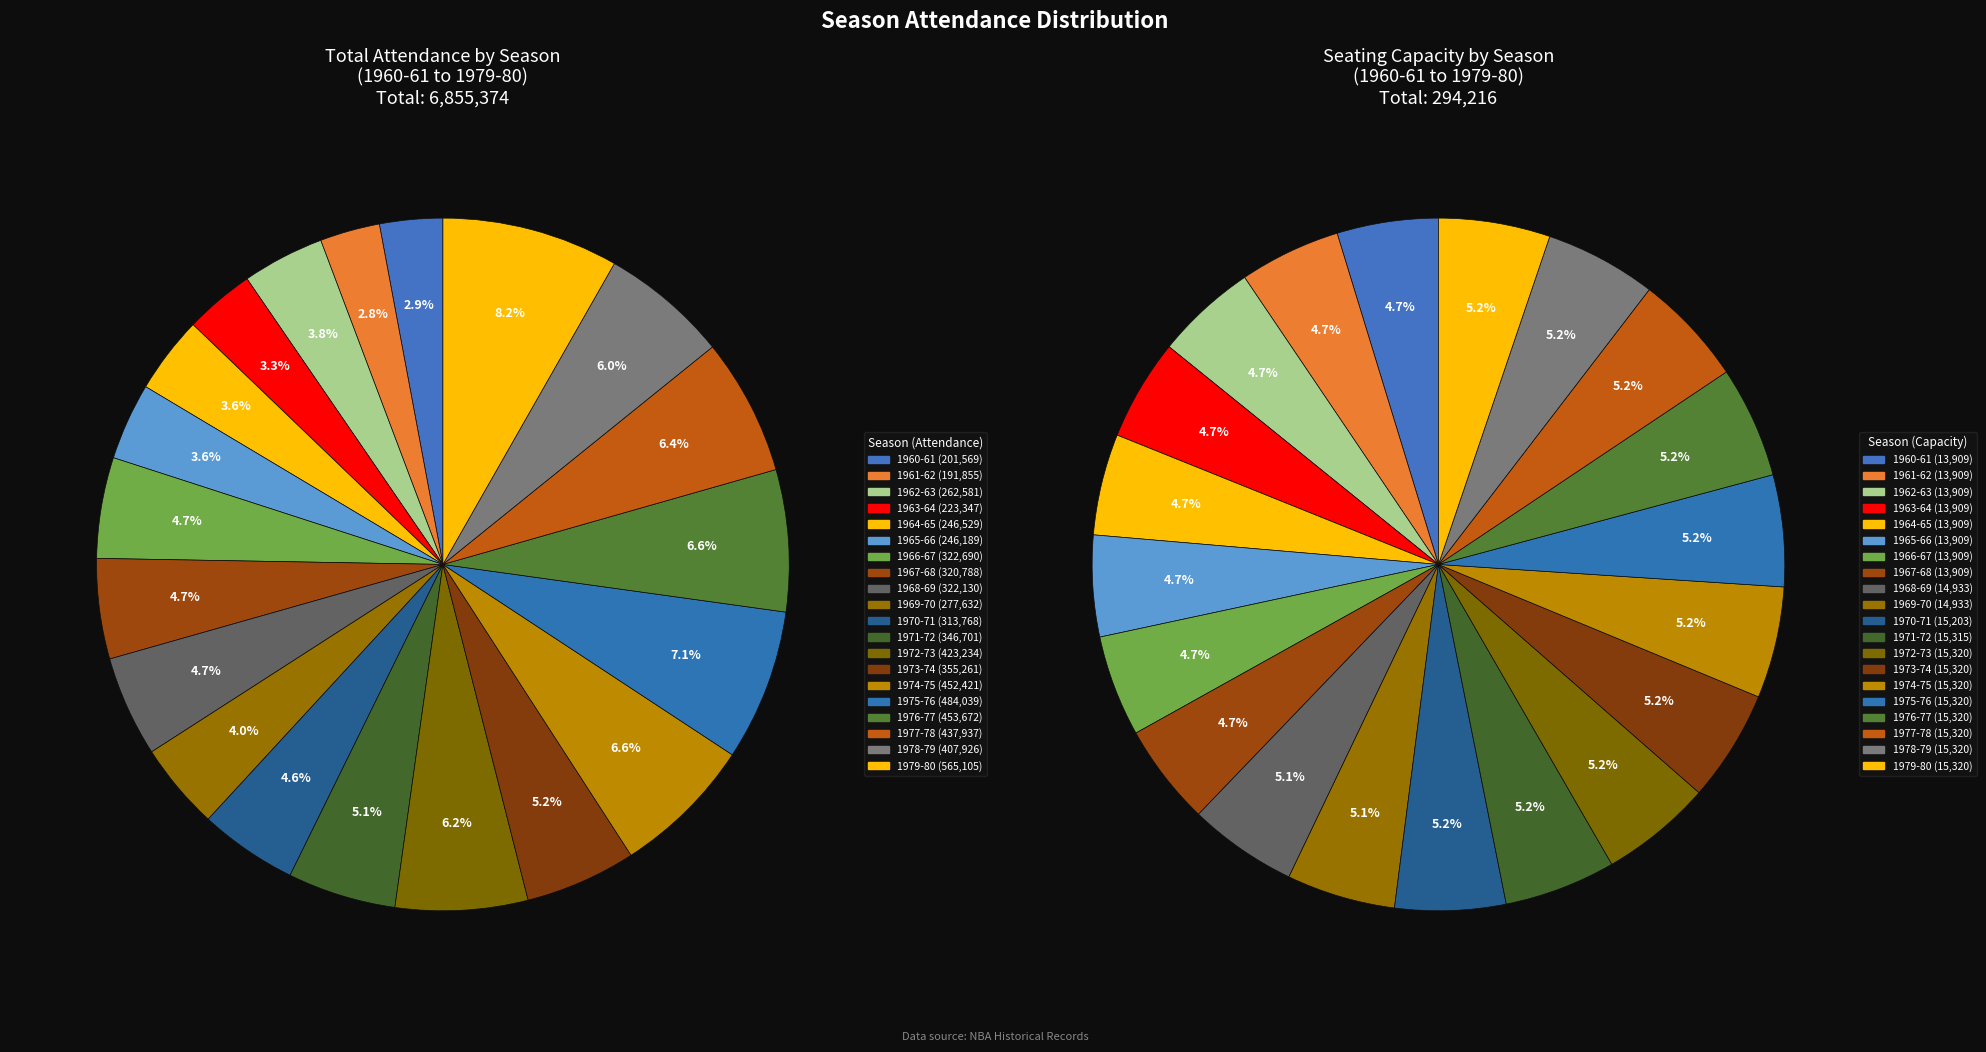

Does 16 account for over 50% of the chart?

No